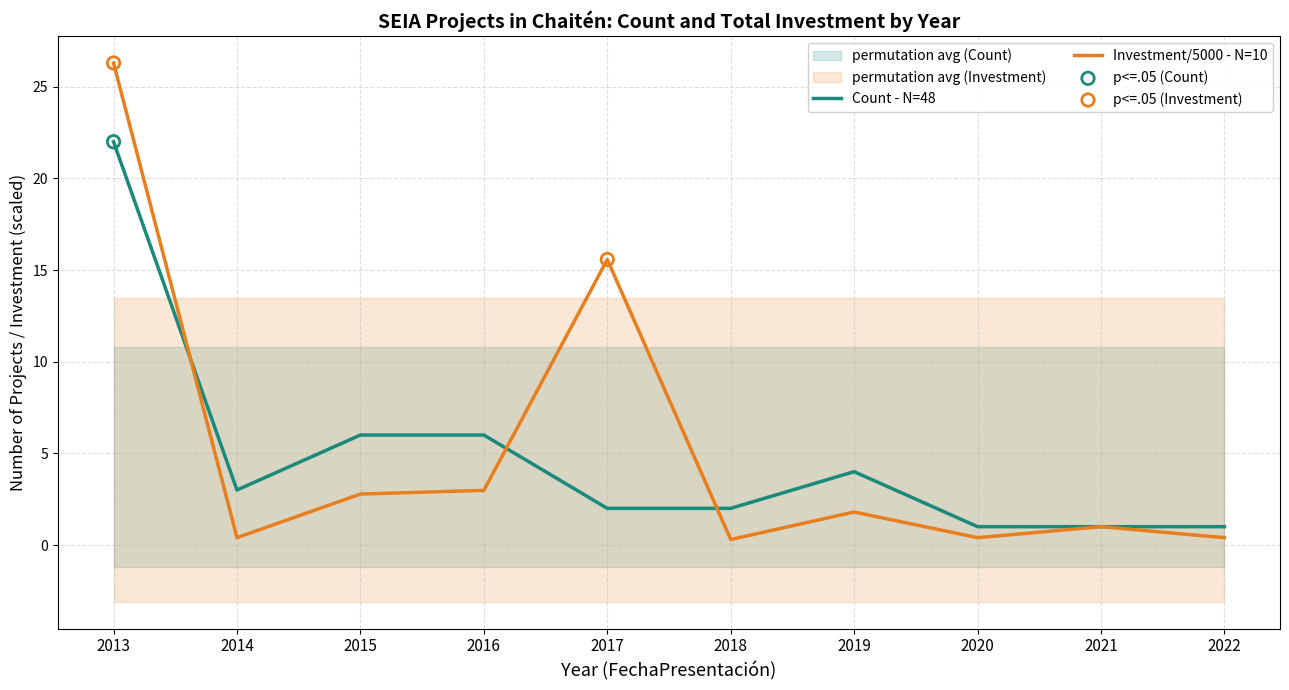

Is the value of Investment/5000 - N=10 at 2014 greater than the value of Count - N=48 at 2021?

No